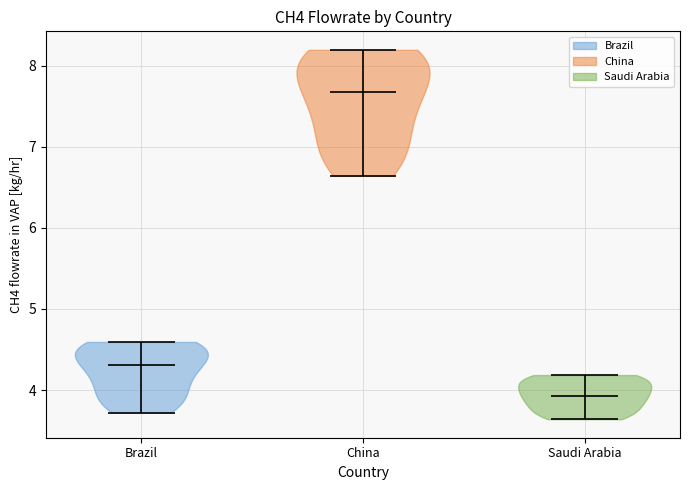

Which violin has the lowest median line?

Saudi Arabia